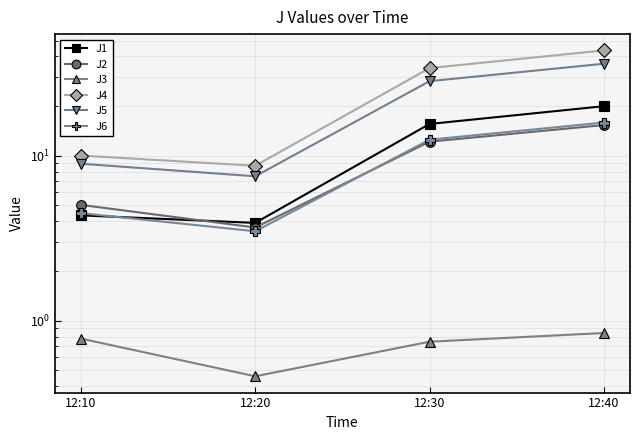

Is this an area chart (filled region under the line)?

No